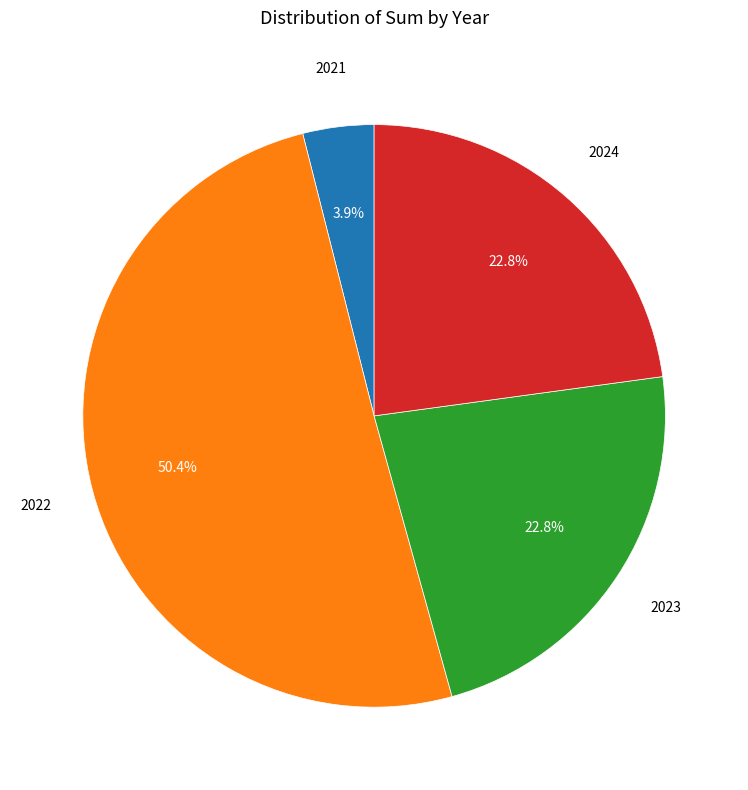

Is there a majority slice in this chart?

Yes